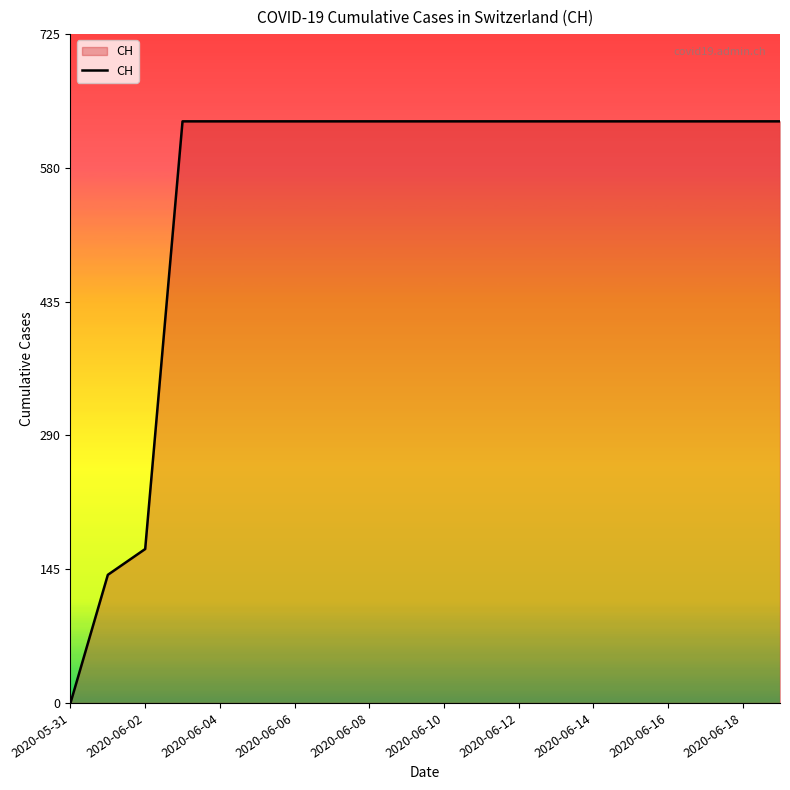

What is the greatest value displayed?

631